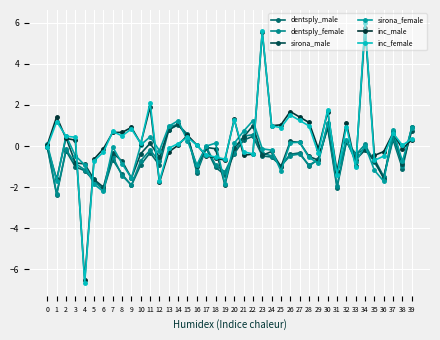

How many categories are shown in the chart?

40